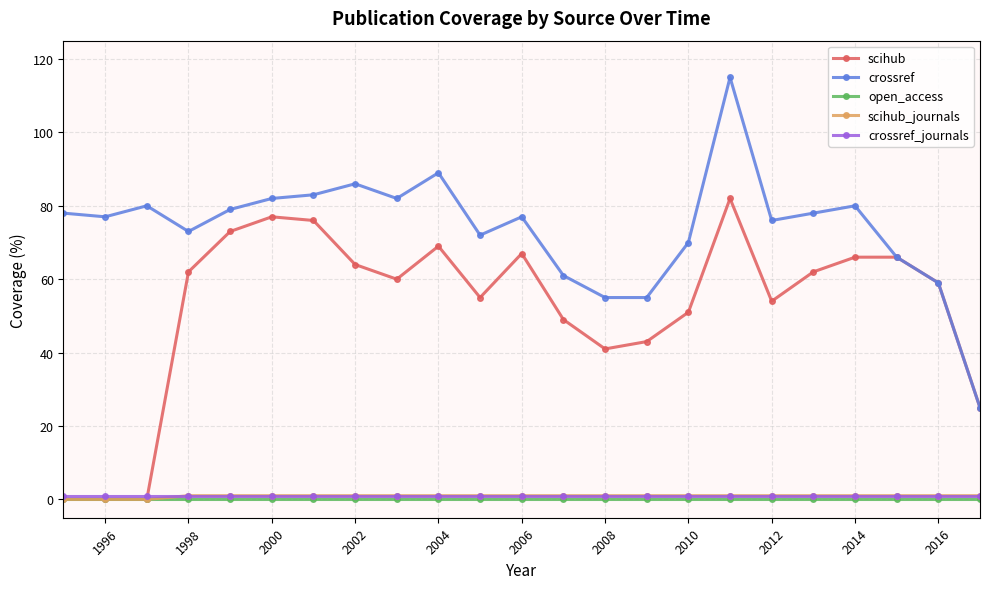

Which series has the widest spread of values?

crossref